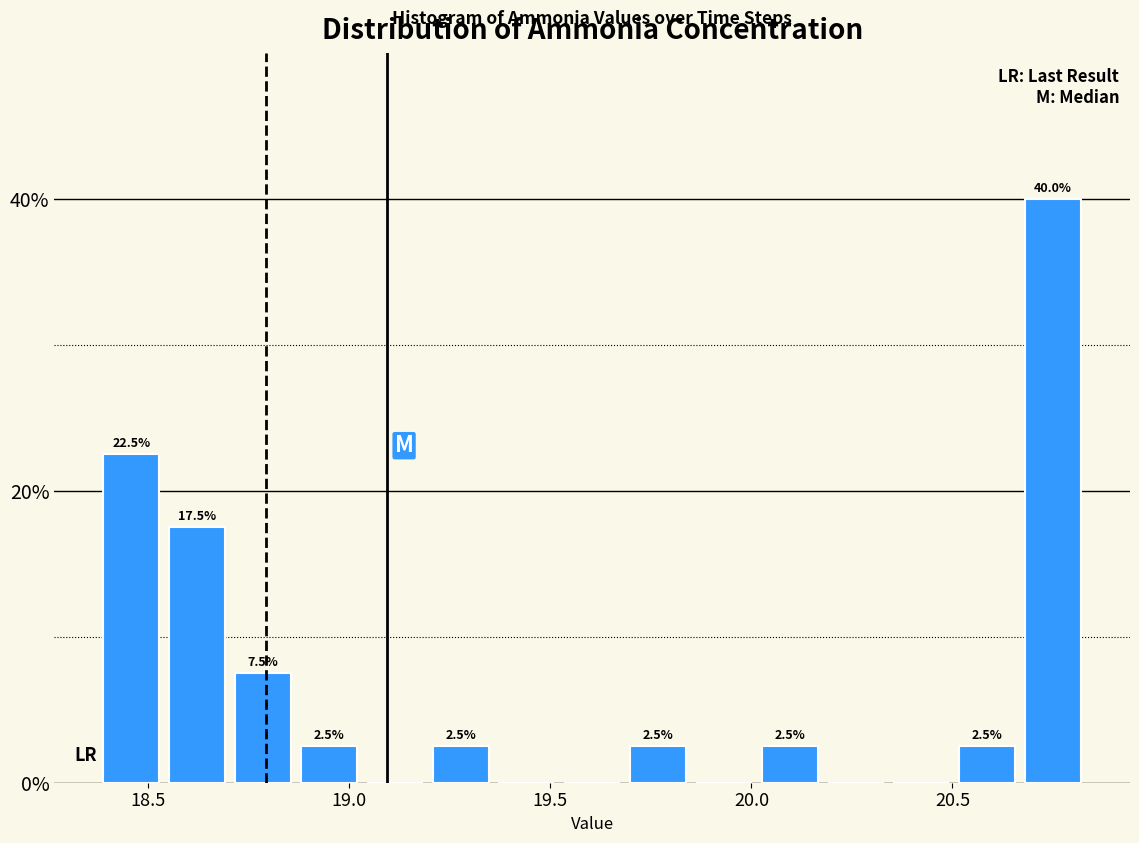

Read against the x-axis, roughly where is the centre of the tallest bar?

20.75